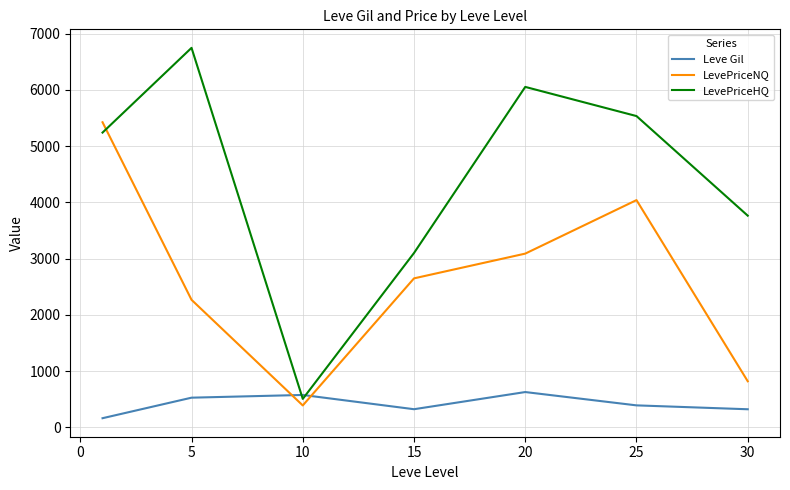

Does the chart have visible grid lines?

Yes